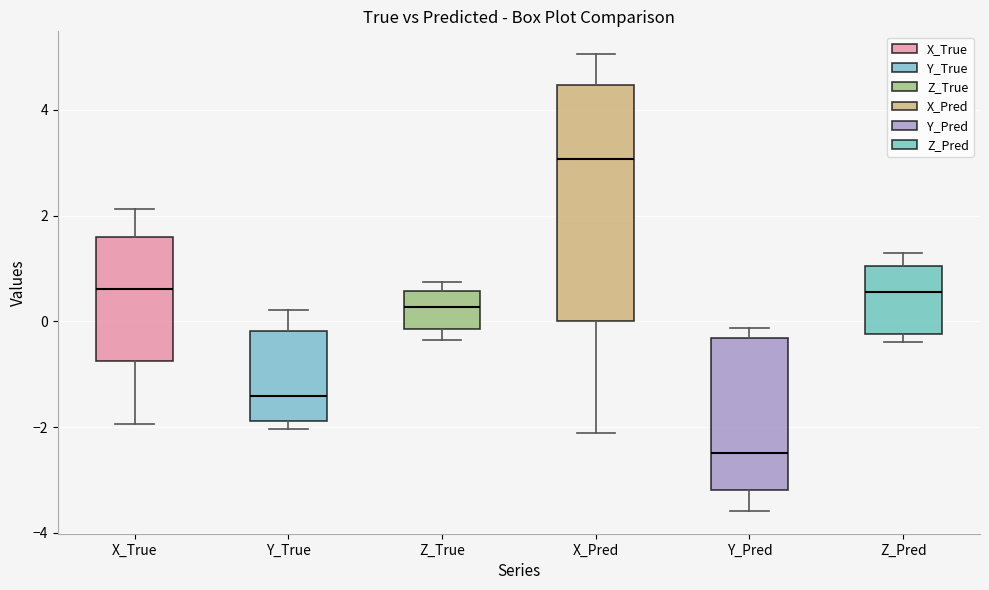

Which box's median line is the highest?

X_Pred